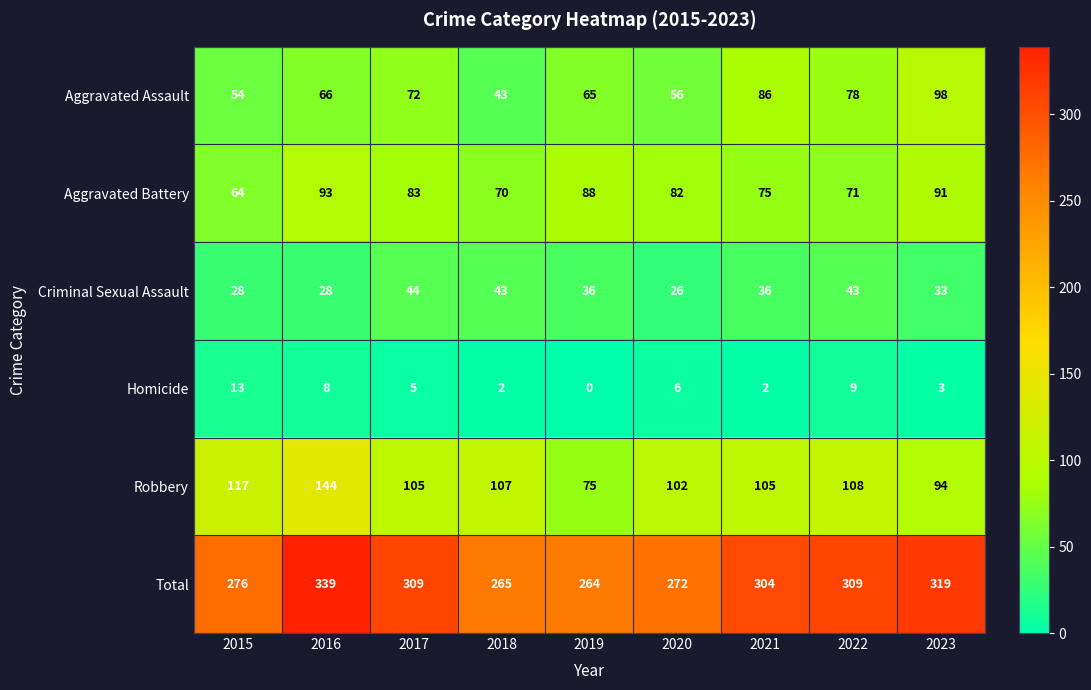

What is the sum of the Robbery values at 2019 and 2023?

169